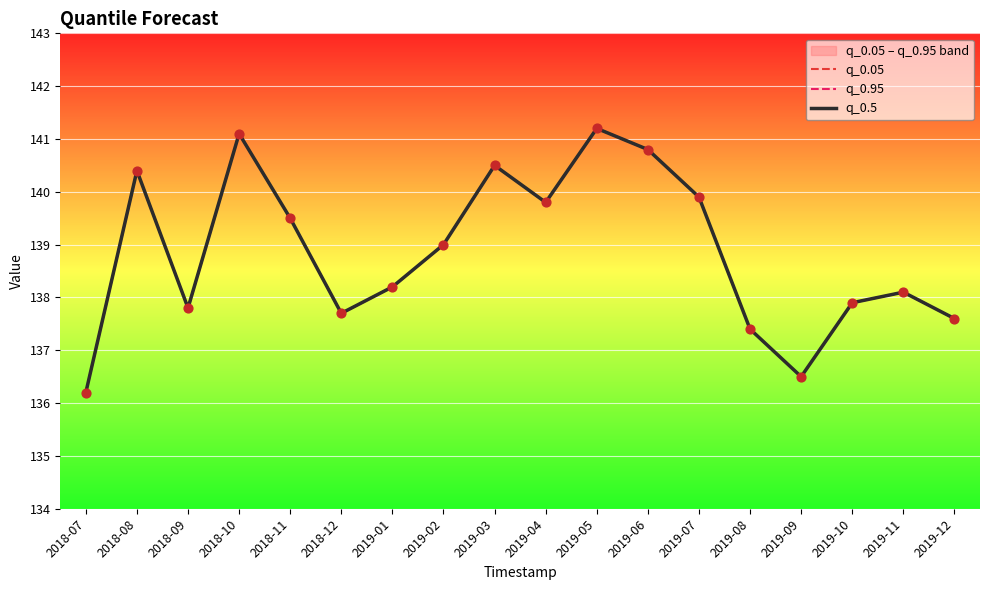

At which category is the sum across all series the highest?

2019-05